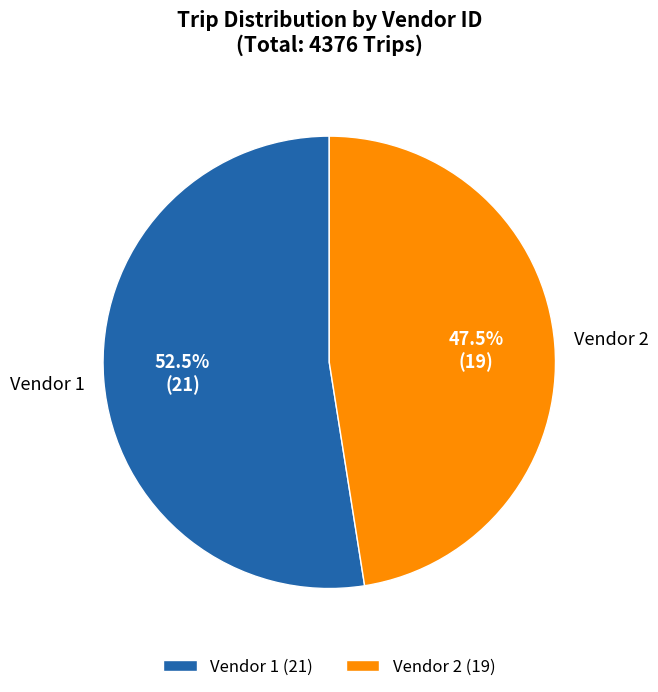

Count the number of slices in the pie.

2